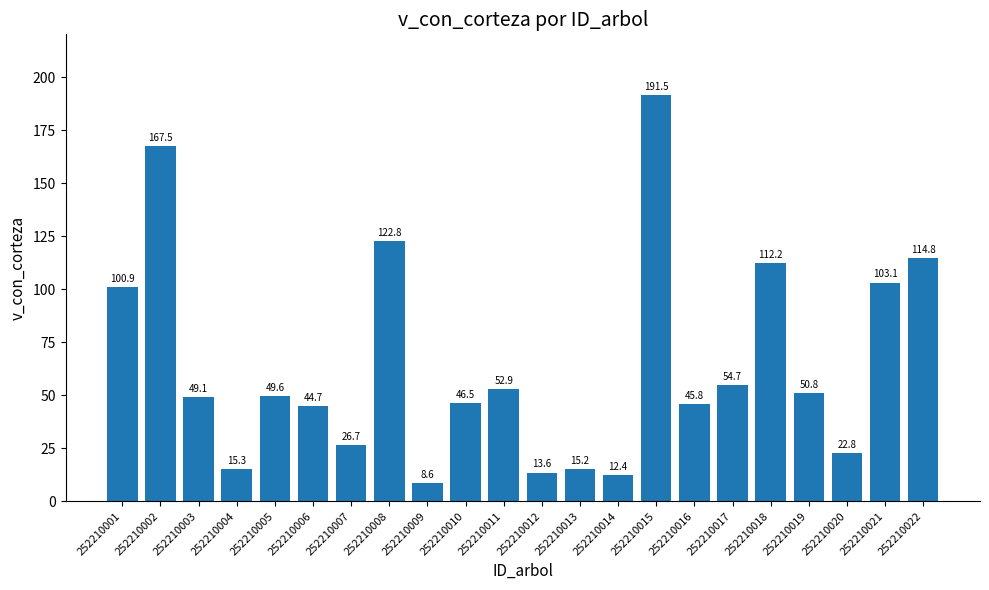

What is the value of the 19th bar from the left?

50.8